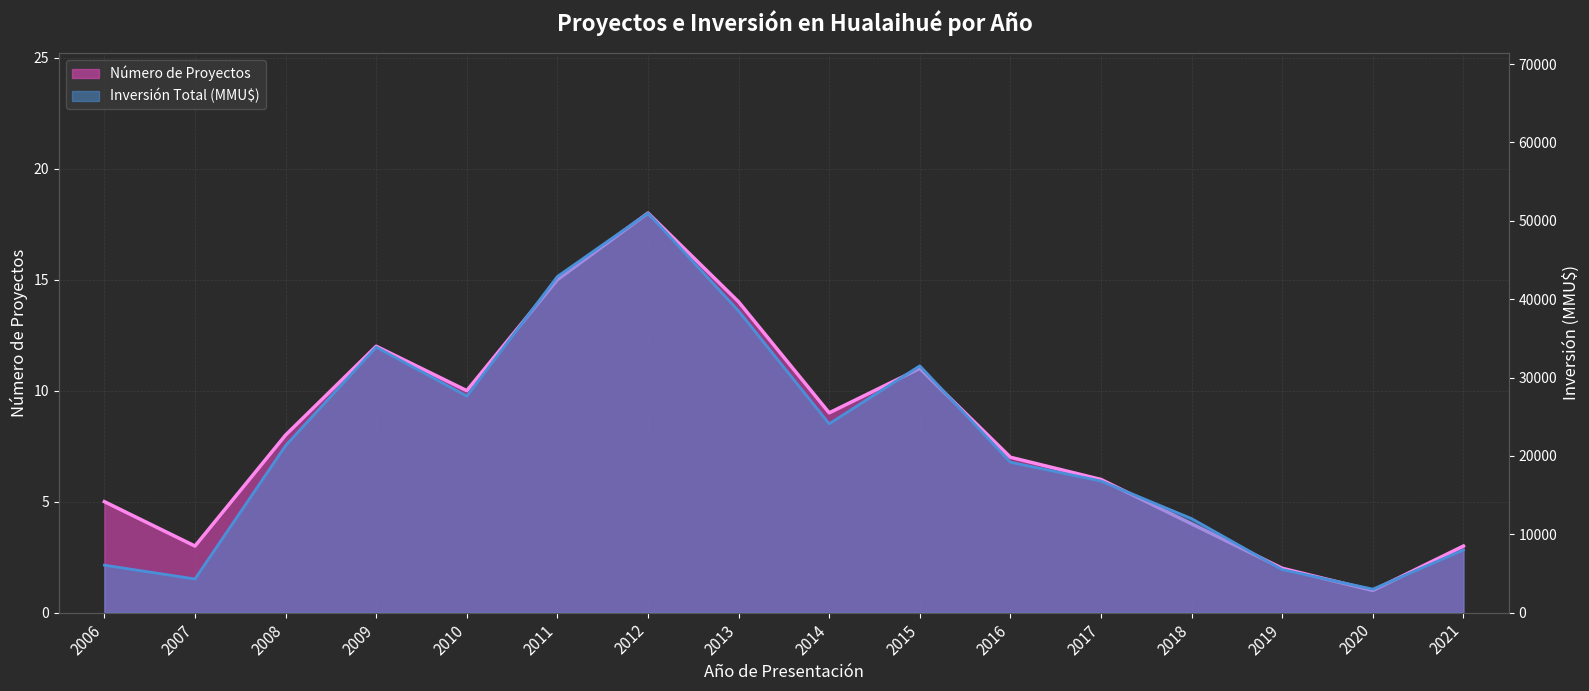

Rank the series by their maximum value, from highest to lowest.

Inversión Total (MMU$), Número de Proyectos